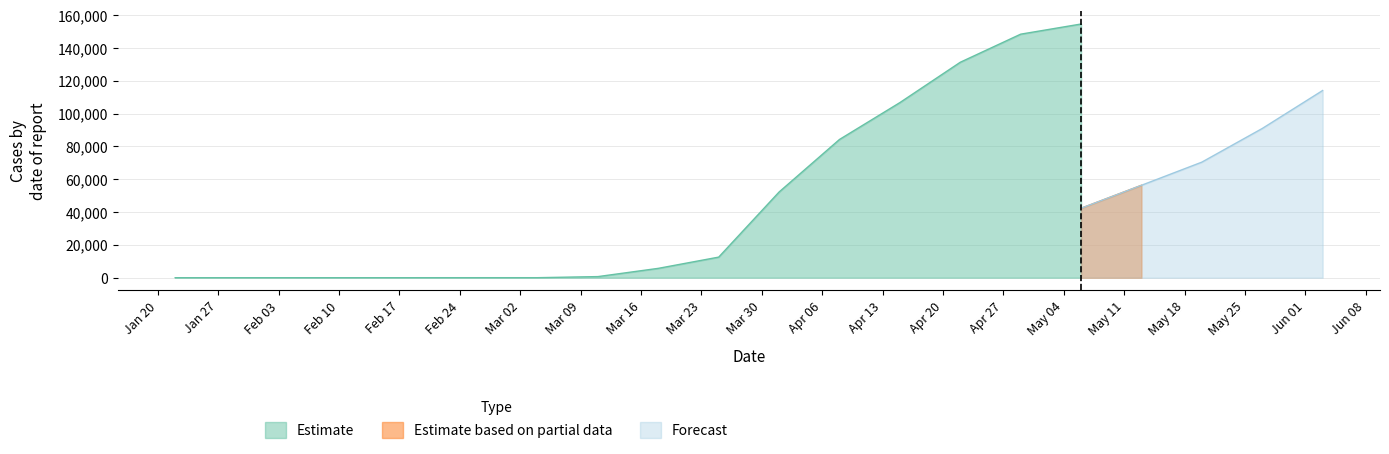

How many lines are shown in the chart?

4